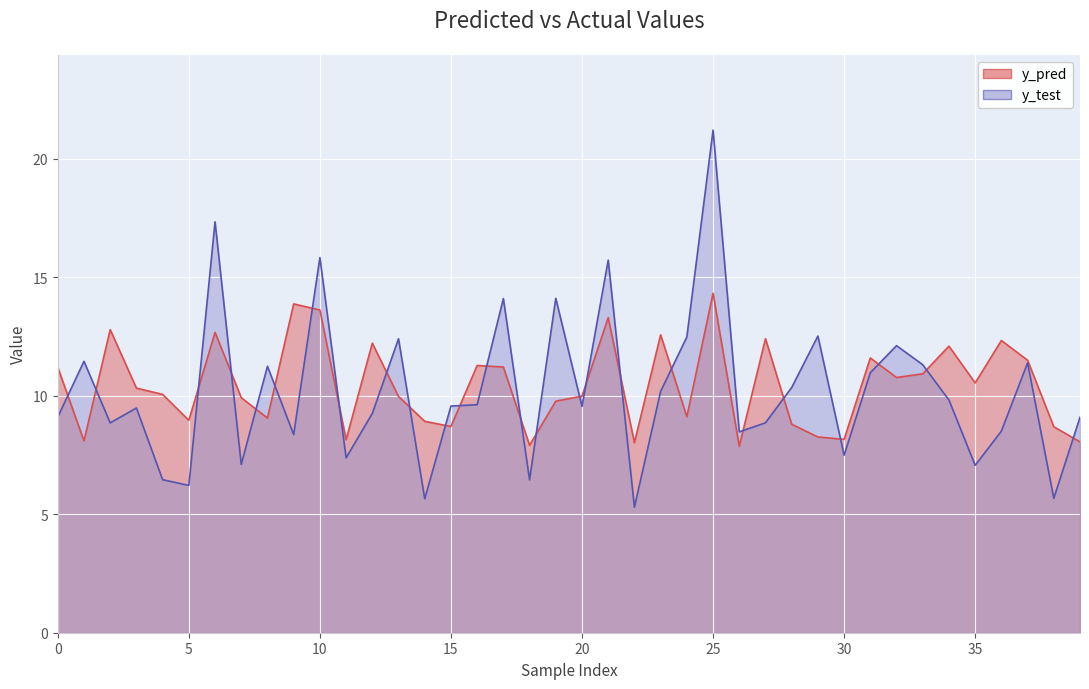

What is the spread (max minus min) of values at 33?

0.4